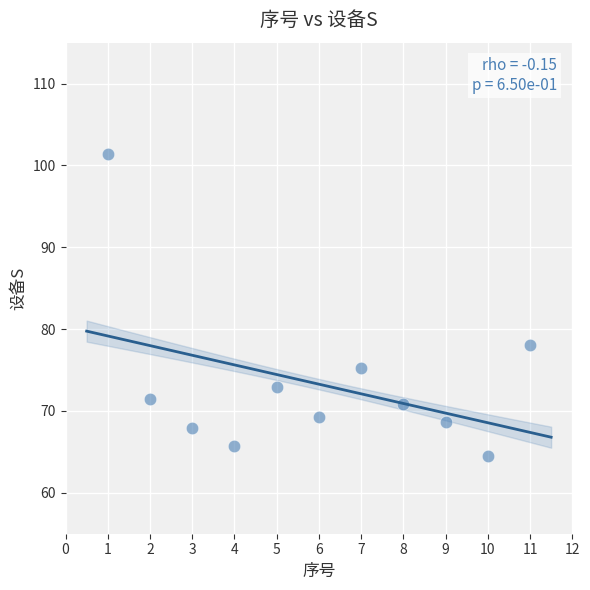

What is the range of Y values (max minus min)?

36.9